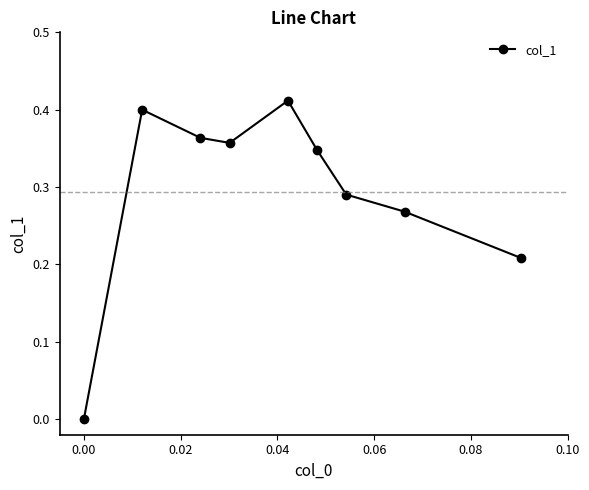

Count the number of data series in this chart.

1